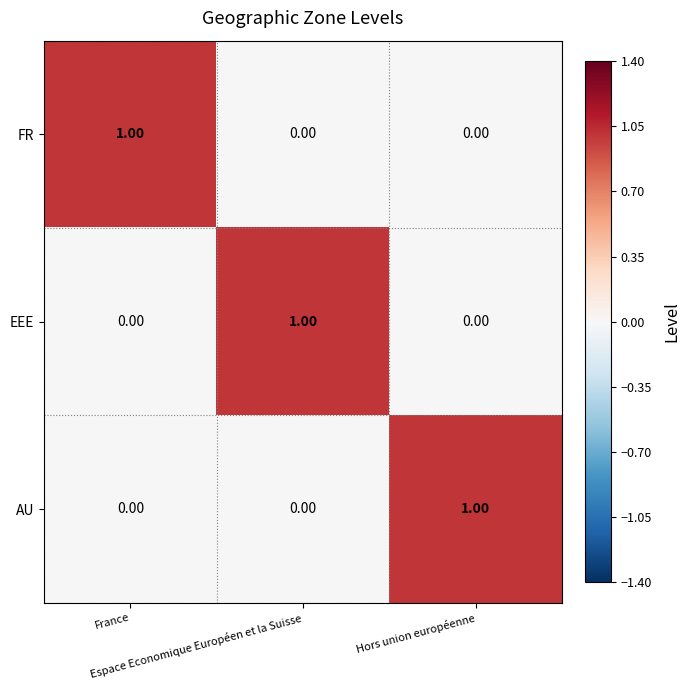

At how many categories does at least one series exceed 0?

3